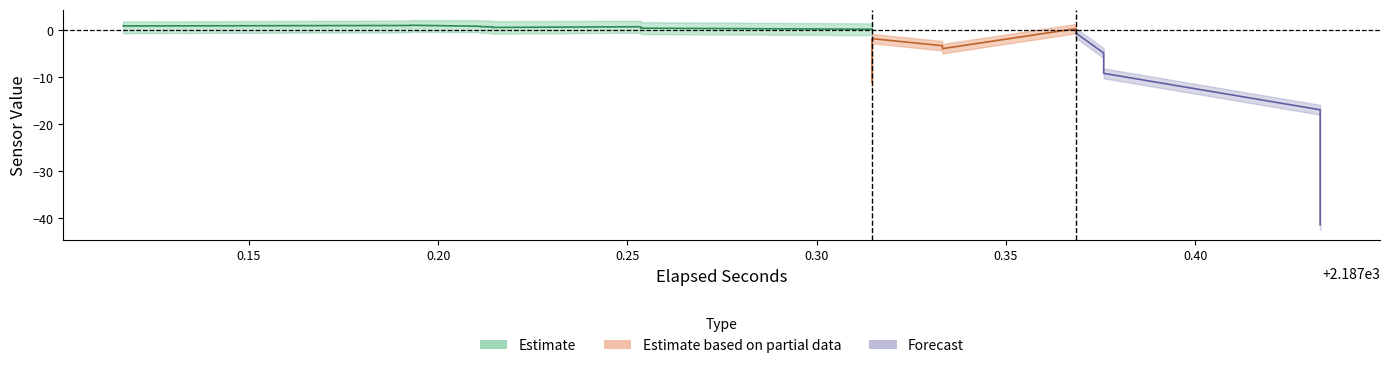

Which has a higher value, 16 or 11?

11